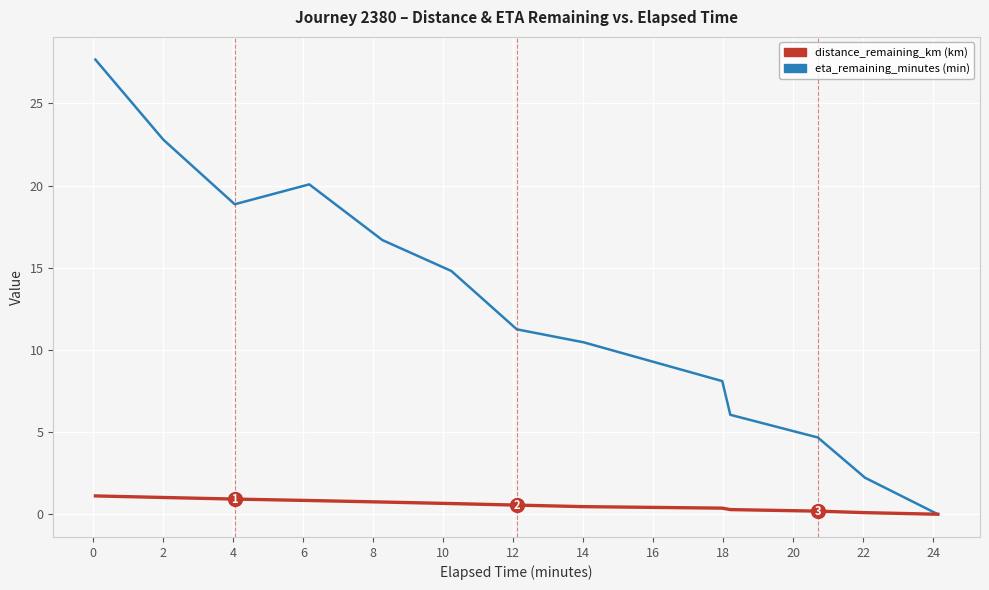

What is the maximum value shown in the chart?

27.7